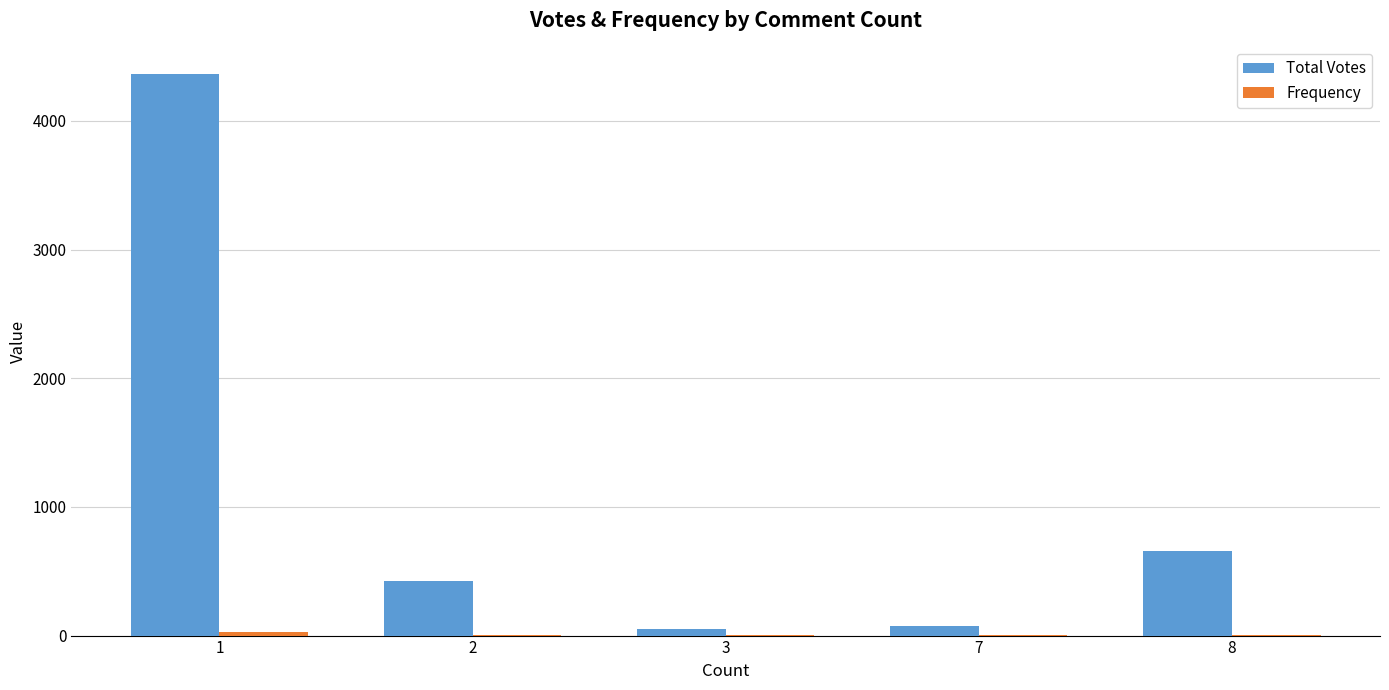

What is the sum of all Total Votes values?

5579